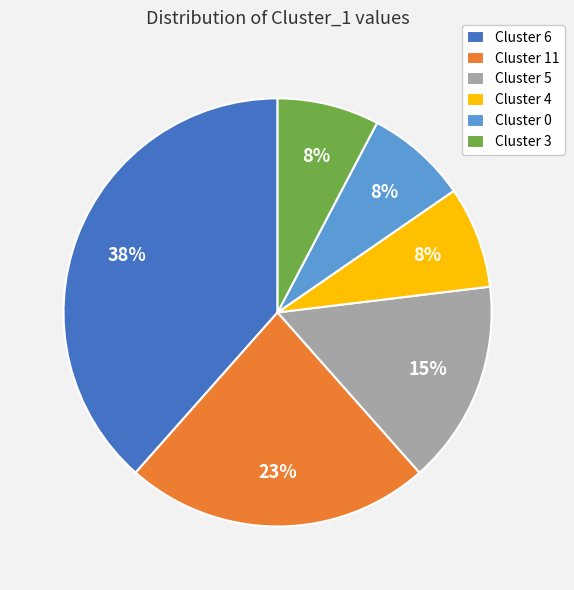

Does any single category account for the majority?

No